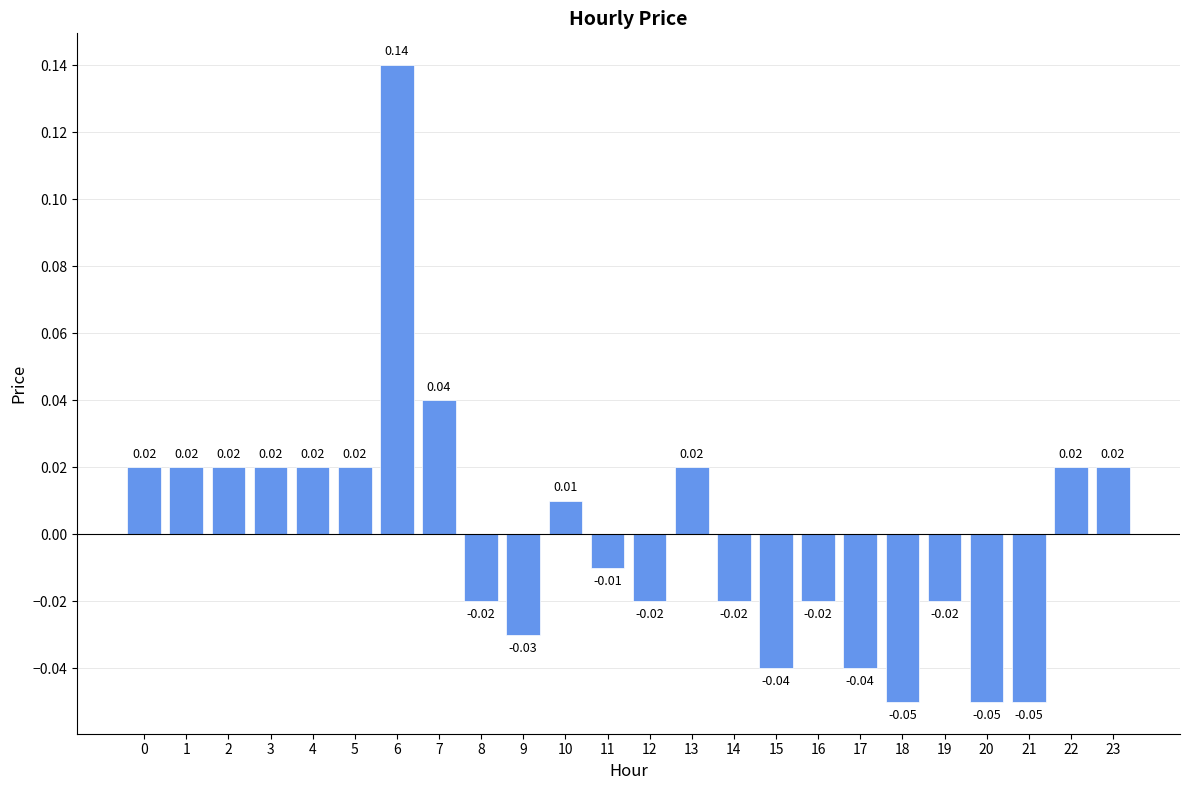

Are the bars horizontal?

No